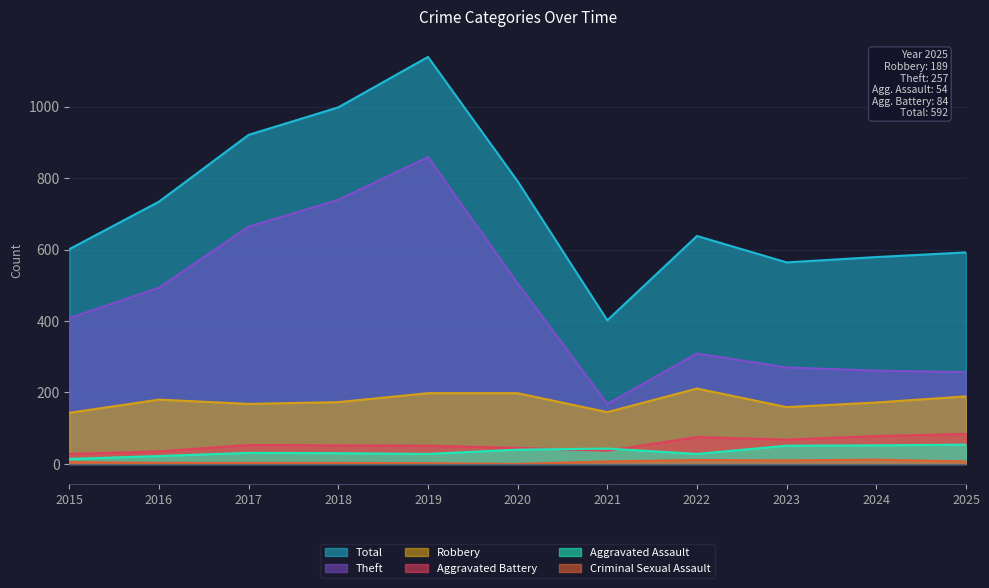

Where does the Theft series first go above 408?

2016